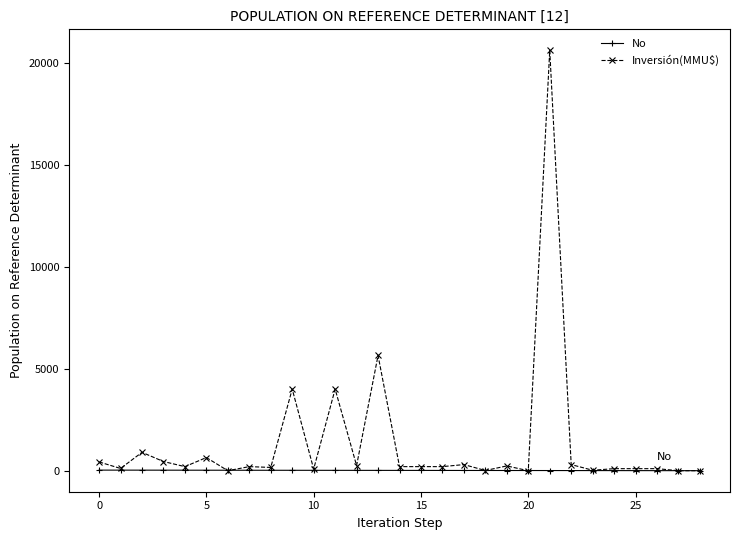

Rank the series by their average value, from highest to lowest.

Inversión(MMU$), No